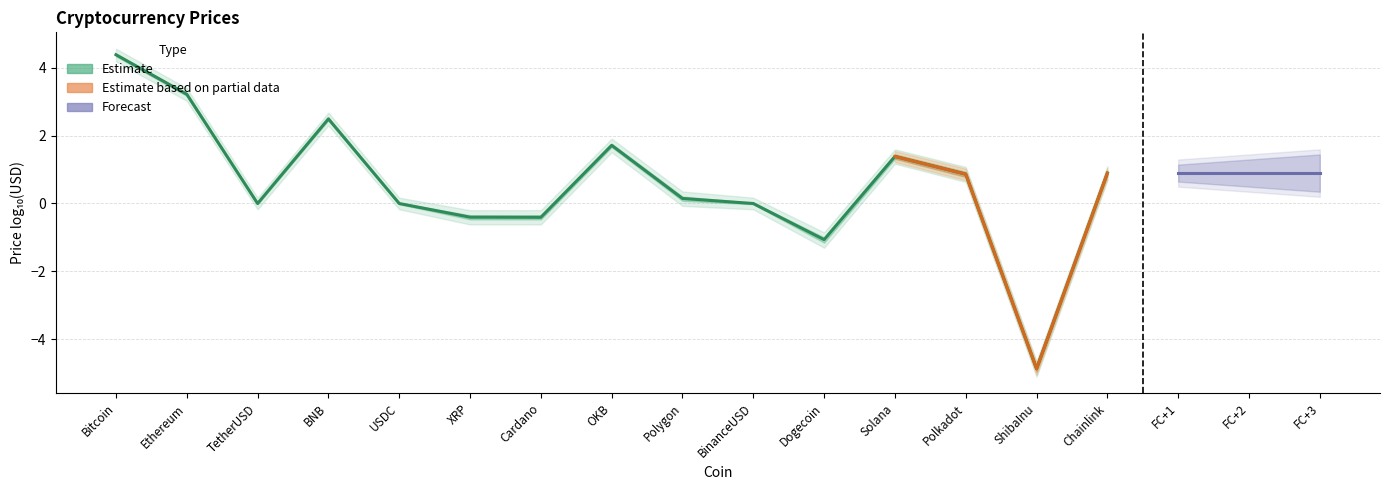

Rank the categories by value from highest to lowest.

Bitcoin, Ethereum, BNB, OKB, Solana, Chainlink, Polkadot, Polygon, USDC, BinanceUSD, TetherUSD, XRP, Cardano, Dogecoin, ShibaInu